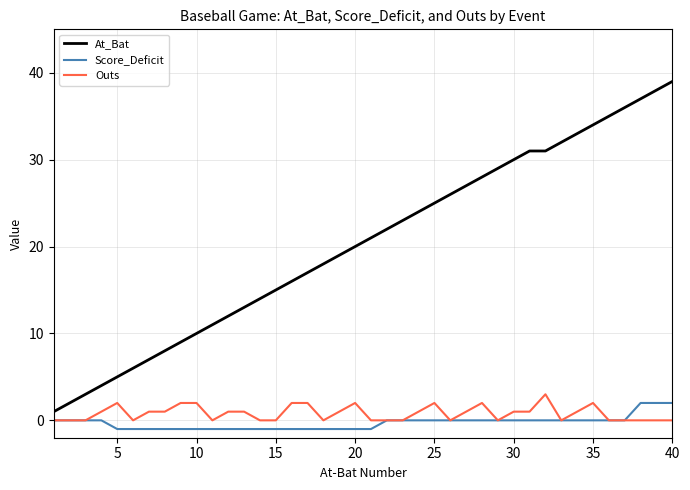

Which series has the widest spread of values?

At_Bat